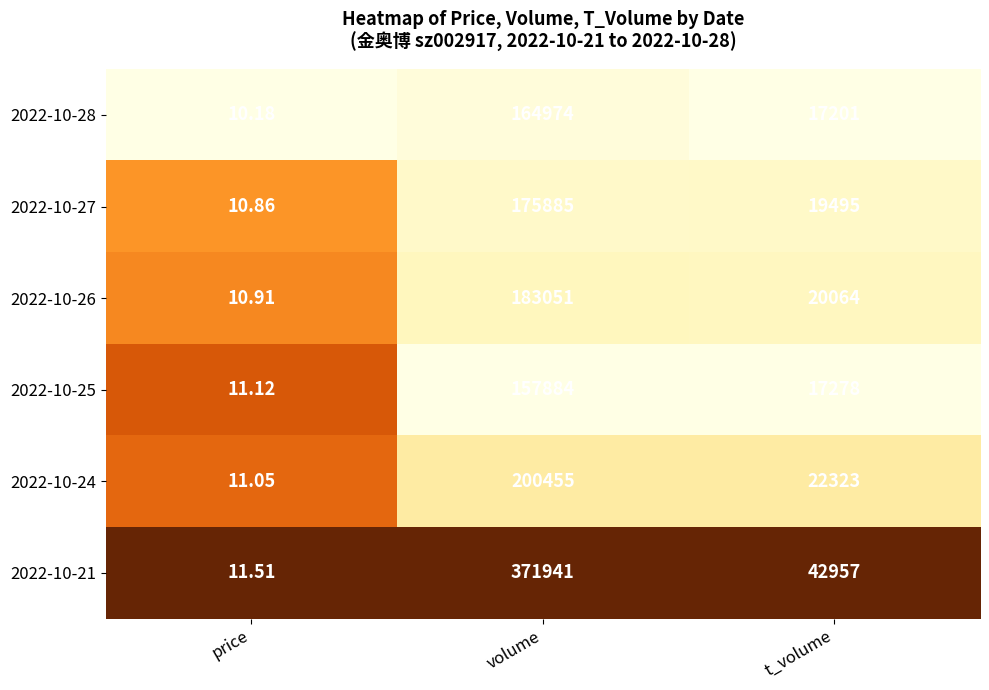

How many distinct data groups are displayed?

6